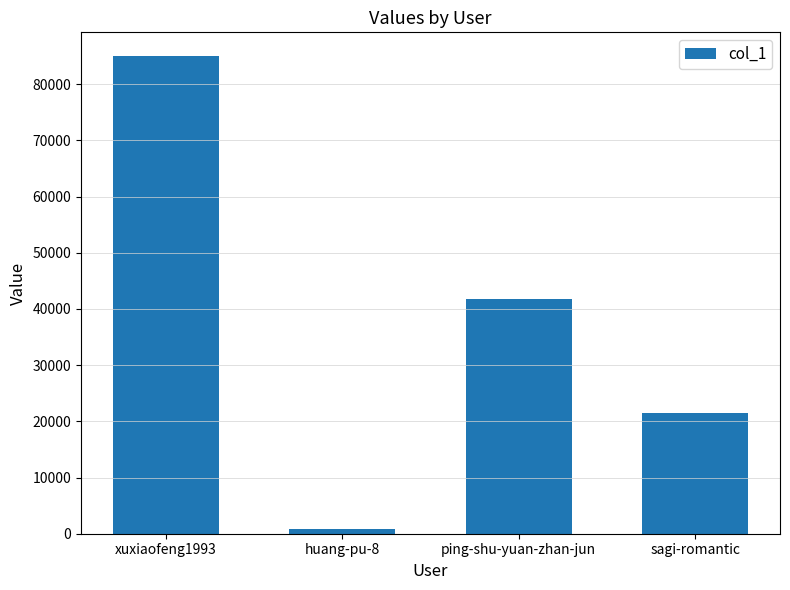

Where is the data nearest to the value 42897?

ping-shu-yuan-zhan-jun